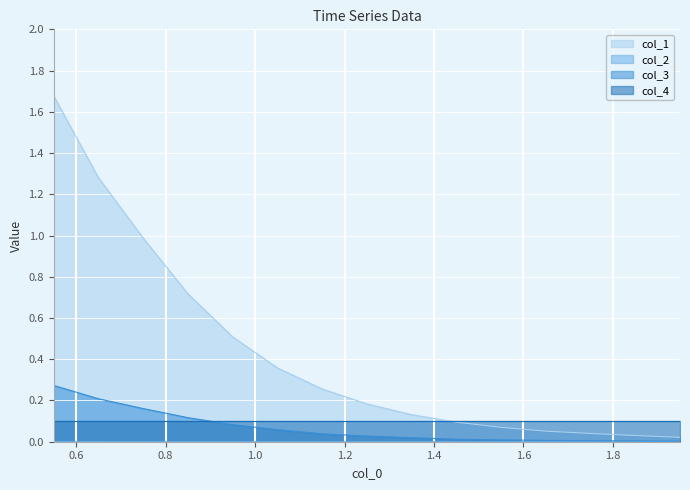

Which series has the largest total across all categories?

col_1